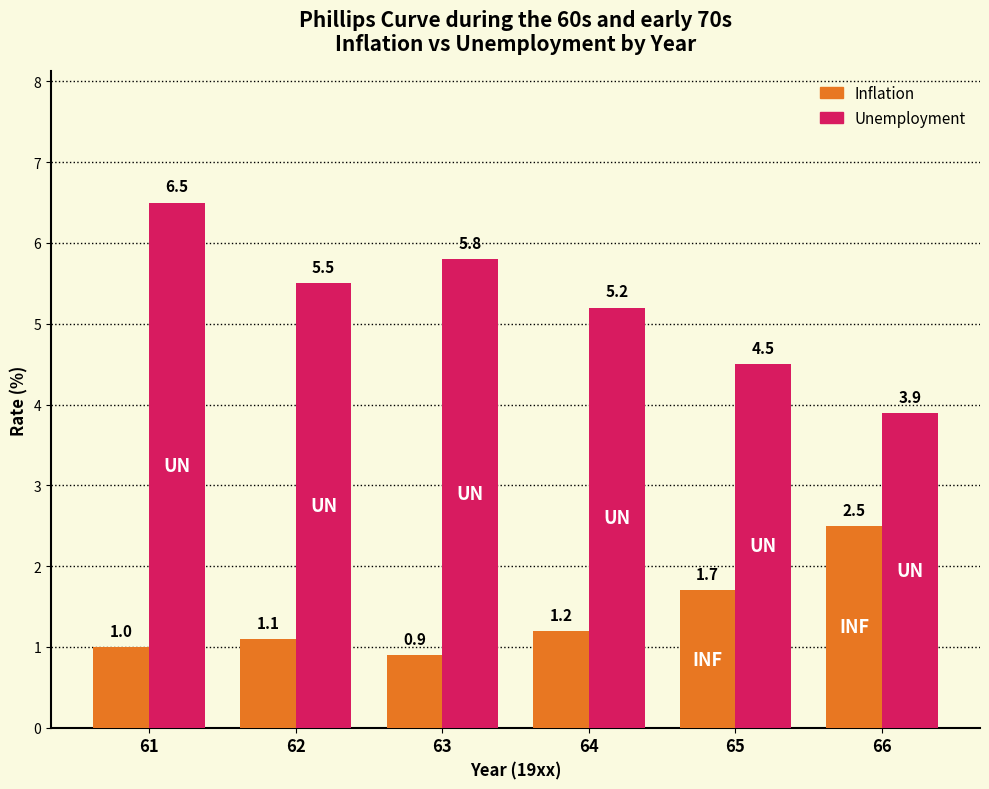

What is the spread (max minus min) of values at 64?

4.0